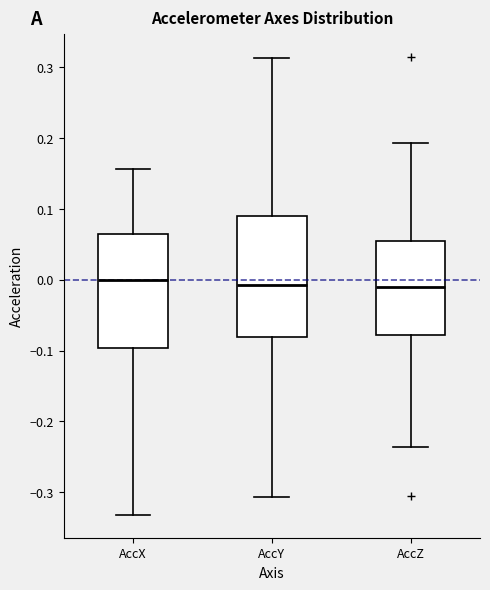

Reading left to right, read every box against the y-axis: the position of its median line, the range the box covers, and the ends of its whiskers. The values are not printed on the chart, so give them approximately, as read against the axis.

AccX: median 0.00, box -0.10 to 0.06, whiskers -0.33 to 0.16
AccY: median -0.01, box -0.08 to 0.09, whiskers -0.31 to 0.31
AccZ: median -0.01, box -0.08 to 0.05, whiskers -0.24 to 0.19